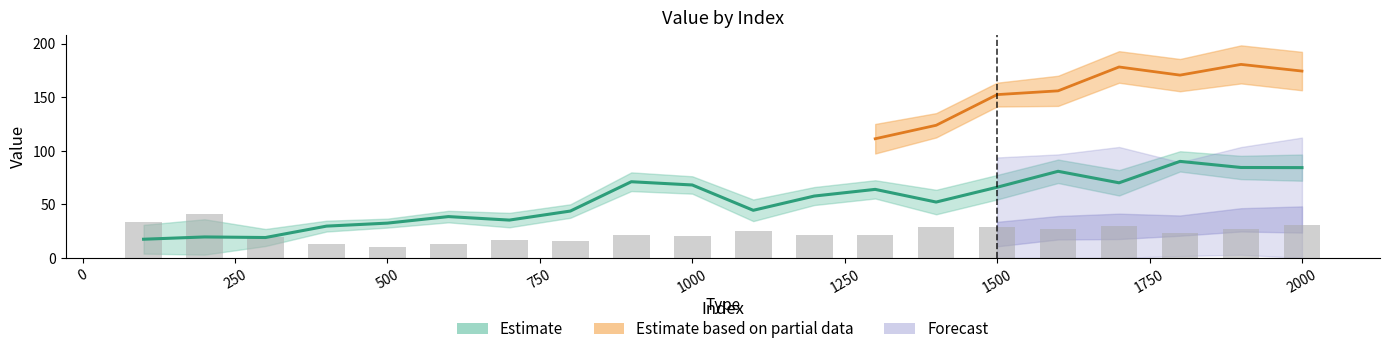

At which label does Series 3 reach its peak?

200